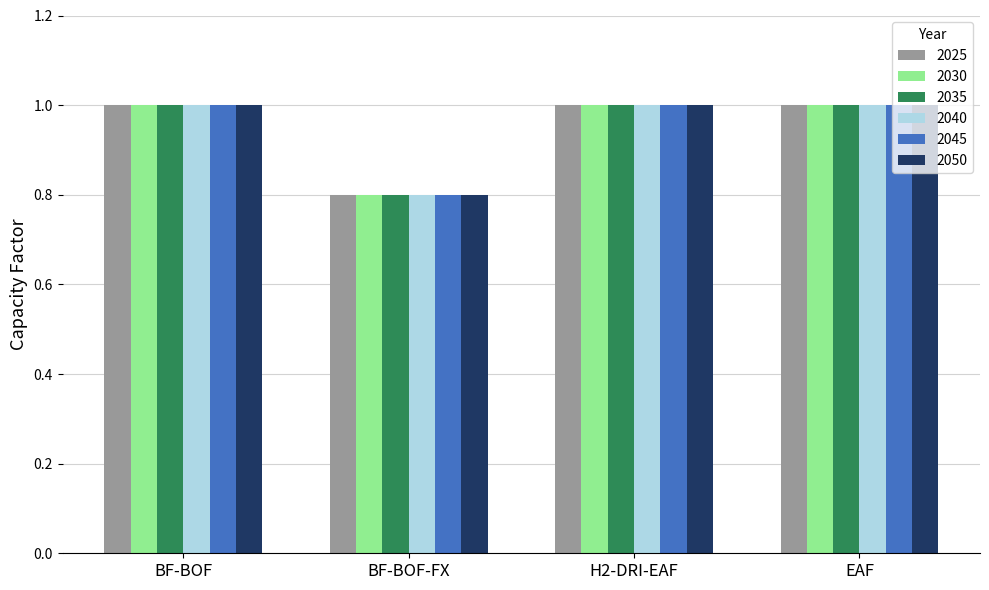

Count the 2050 values in the range 1 to 2.

3